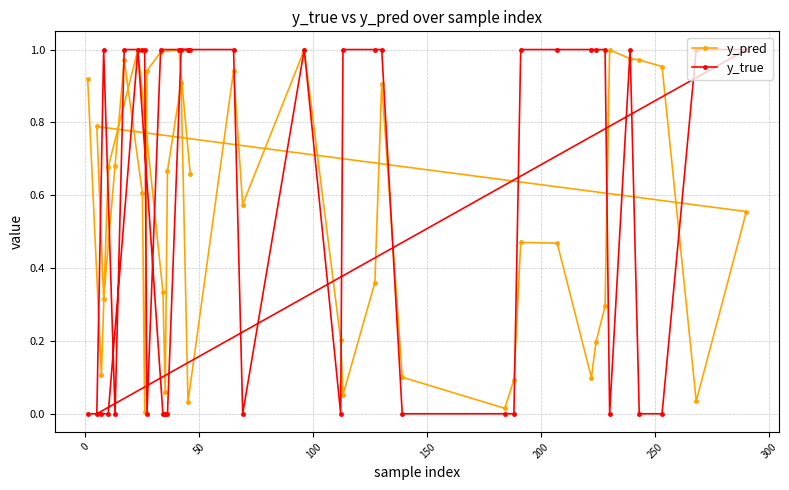

What are all the series names shown in the legend?

y_pred, y_true